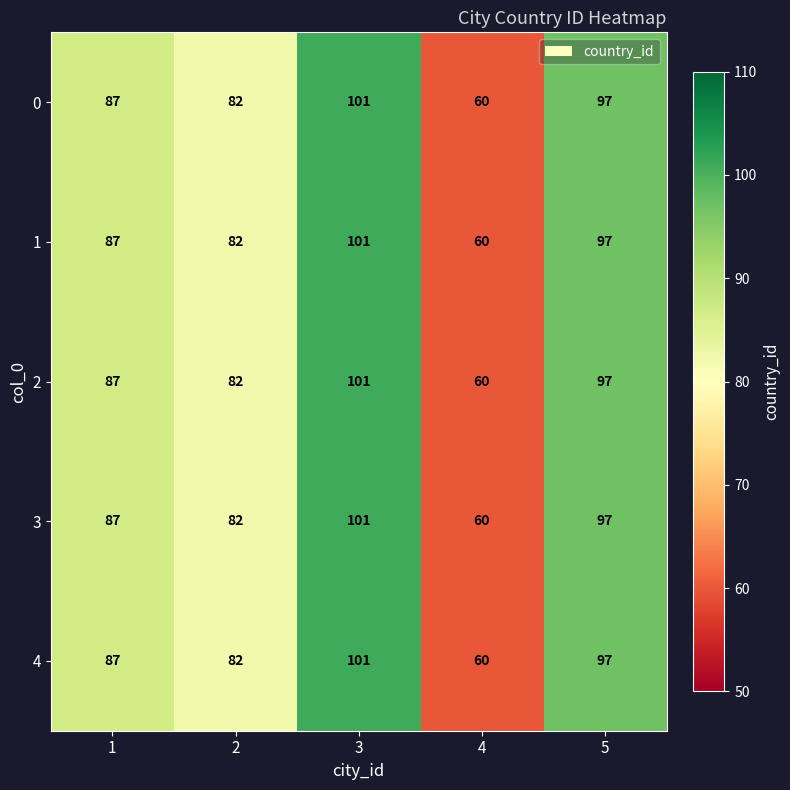

The value of 0 at 1 is 151. True or false?

False